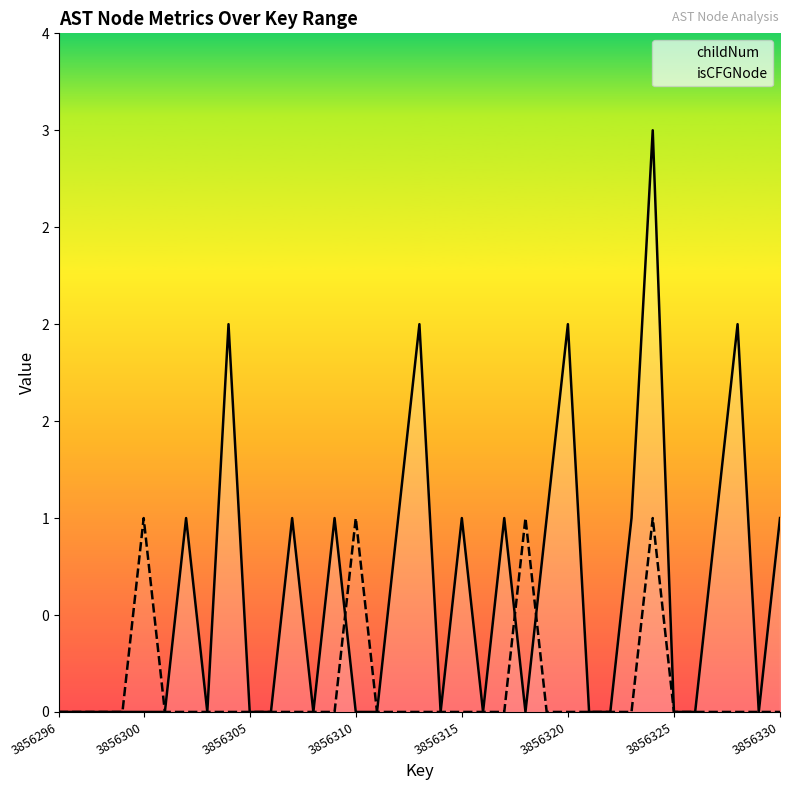

The childNum series shows 1 at 3856330. True or false?

False